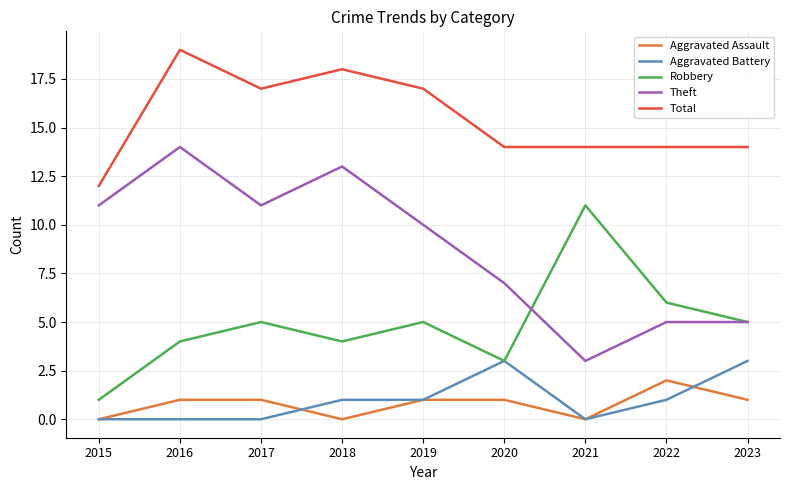

True or false: Aggravated Battery has a value of 0 at 2017.

True